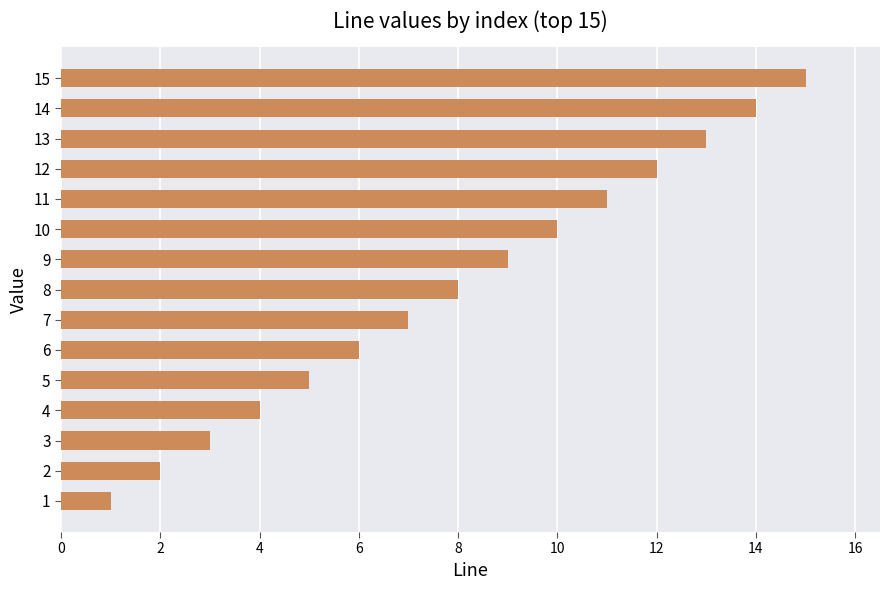

The chart shows a value of 3 at 3. True or false?

True